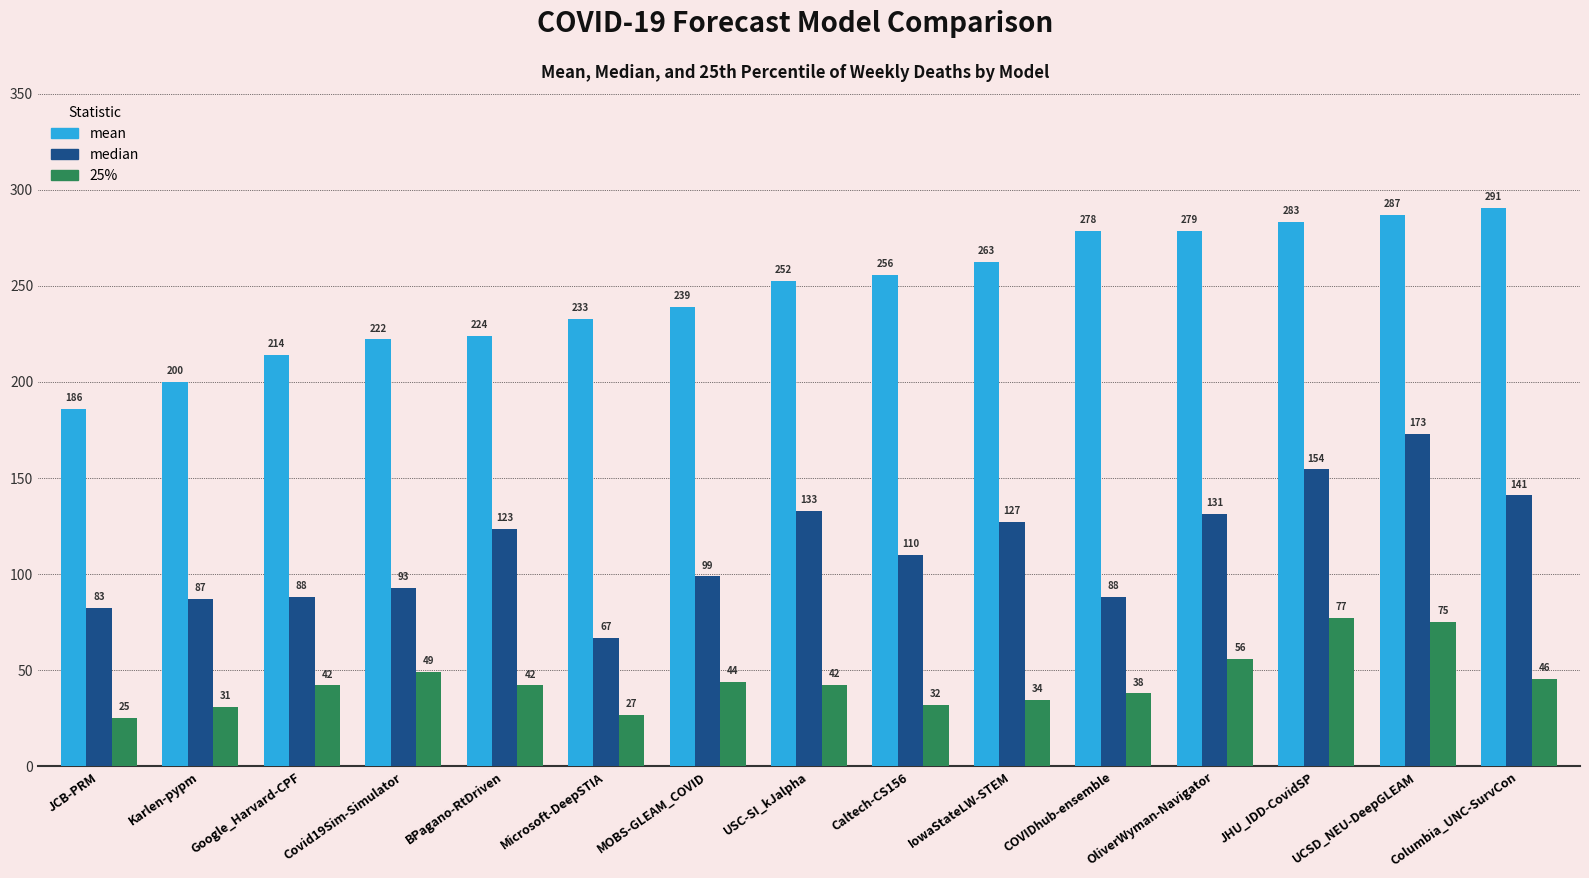

At how many categories does at least one series exceed 42?

15